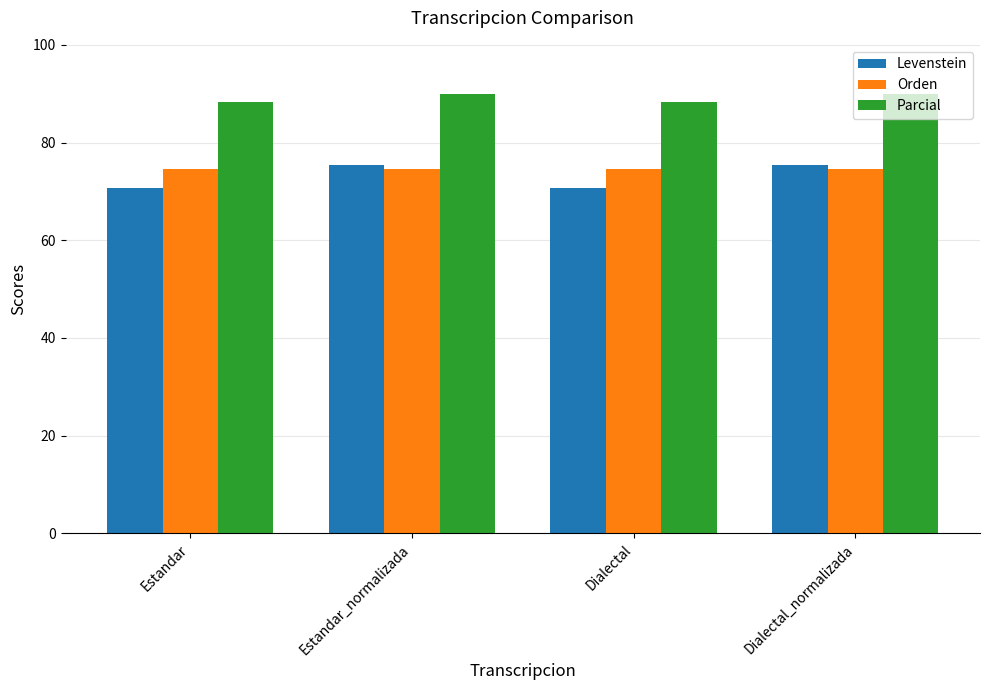

What is the label of the 4th bar from the right?

Estandar